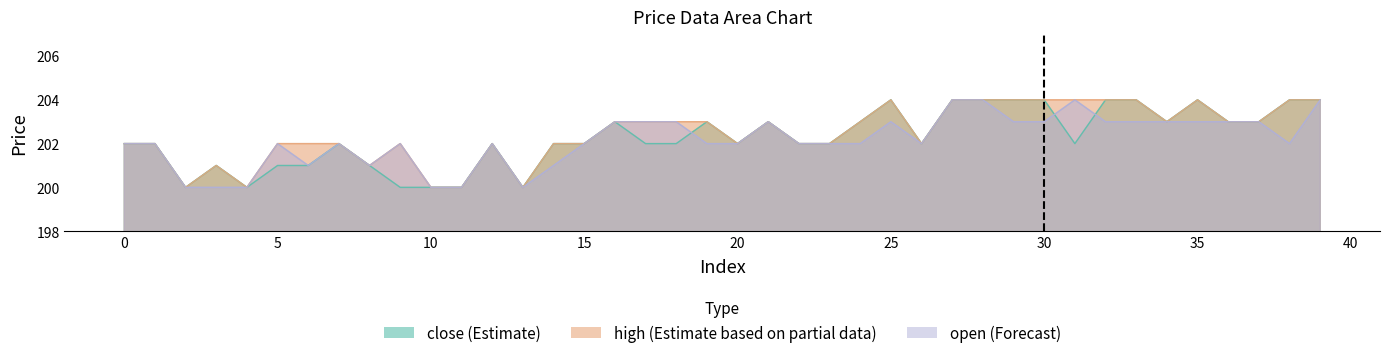

How many values in the open series are below 202?

9